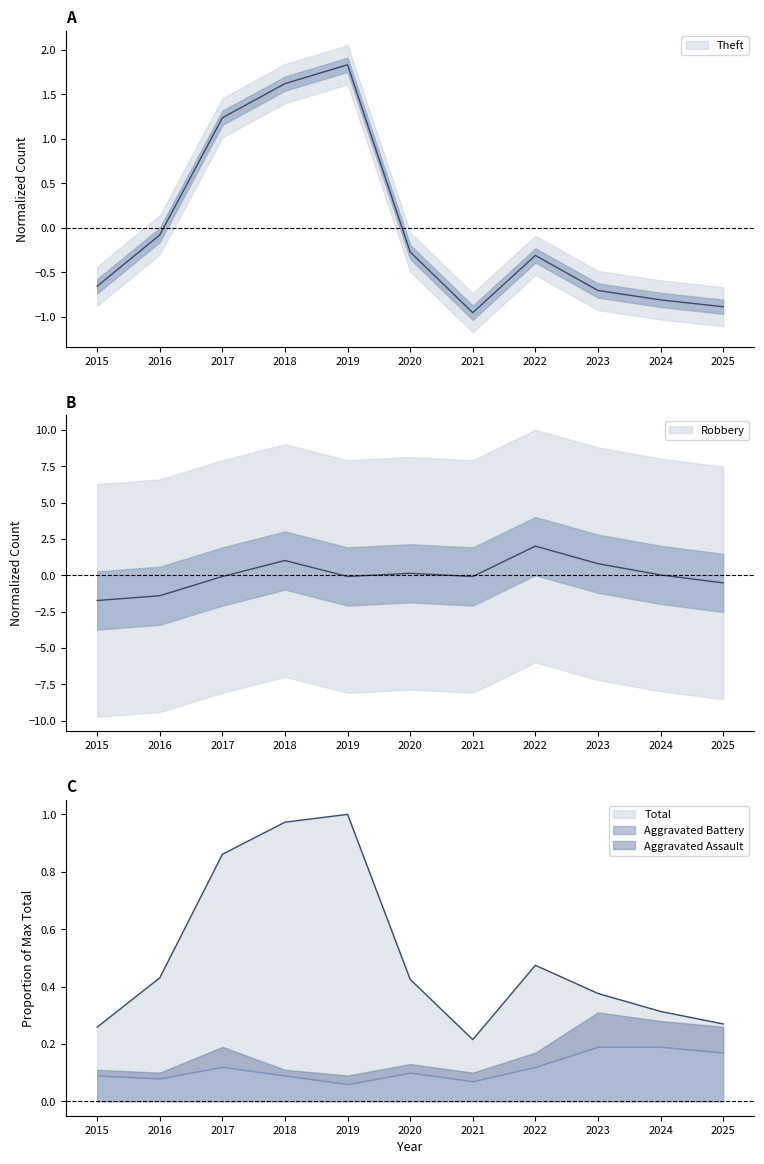

How many data points does each series have?

11